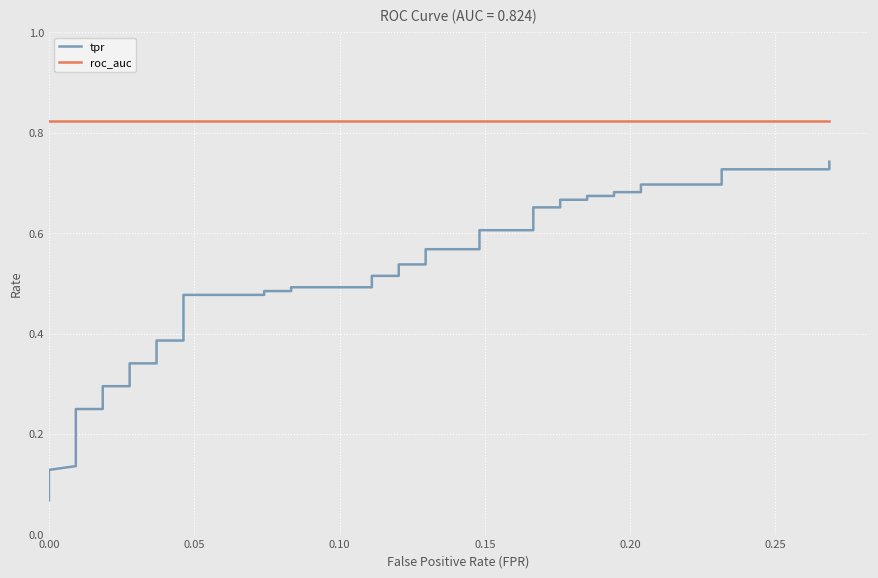

True or false: tpr has more than 0 interior local peaks.

False